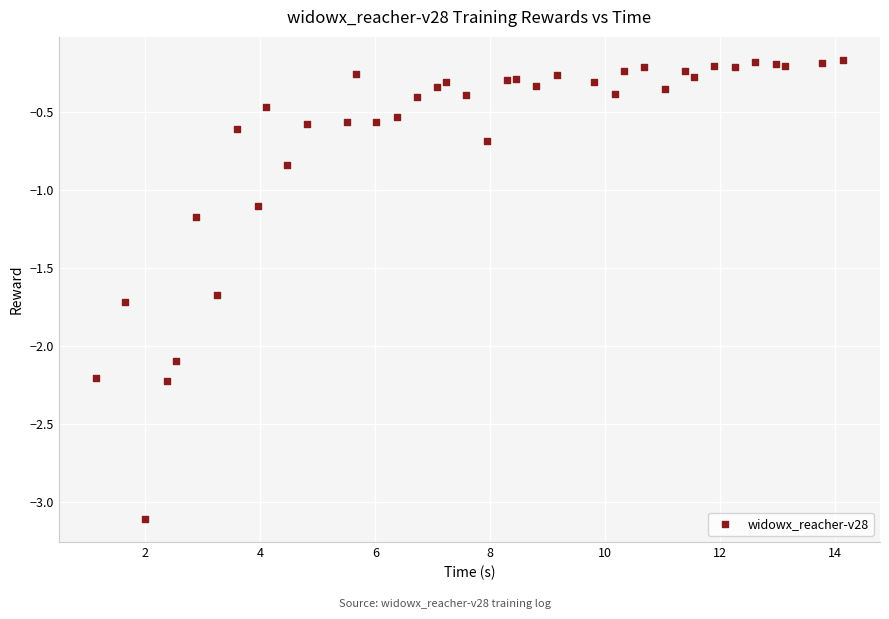

What is the range of X values (max minus min)?

13.0